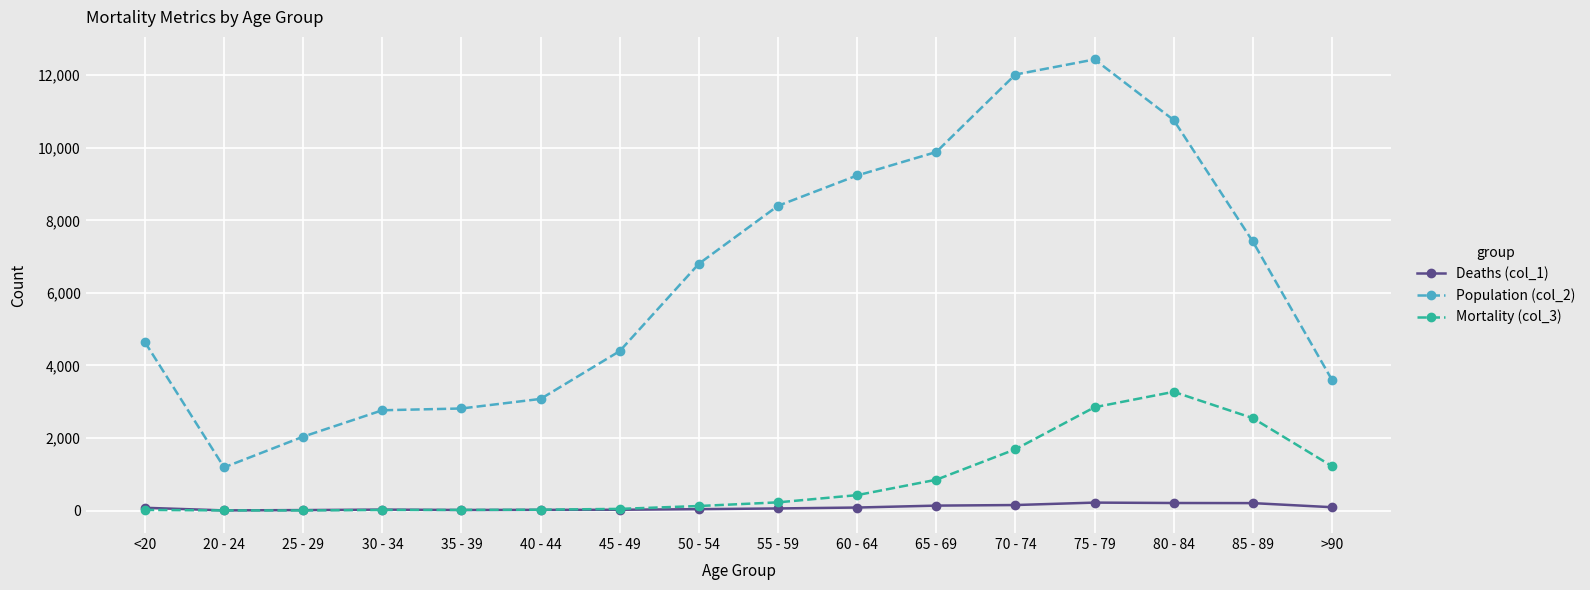

What is the label of the 9th point from the left?

55 - 59